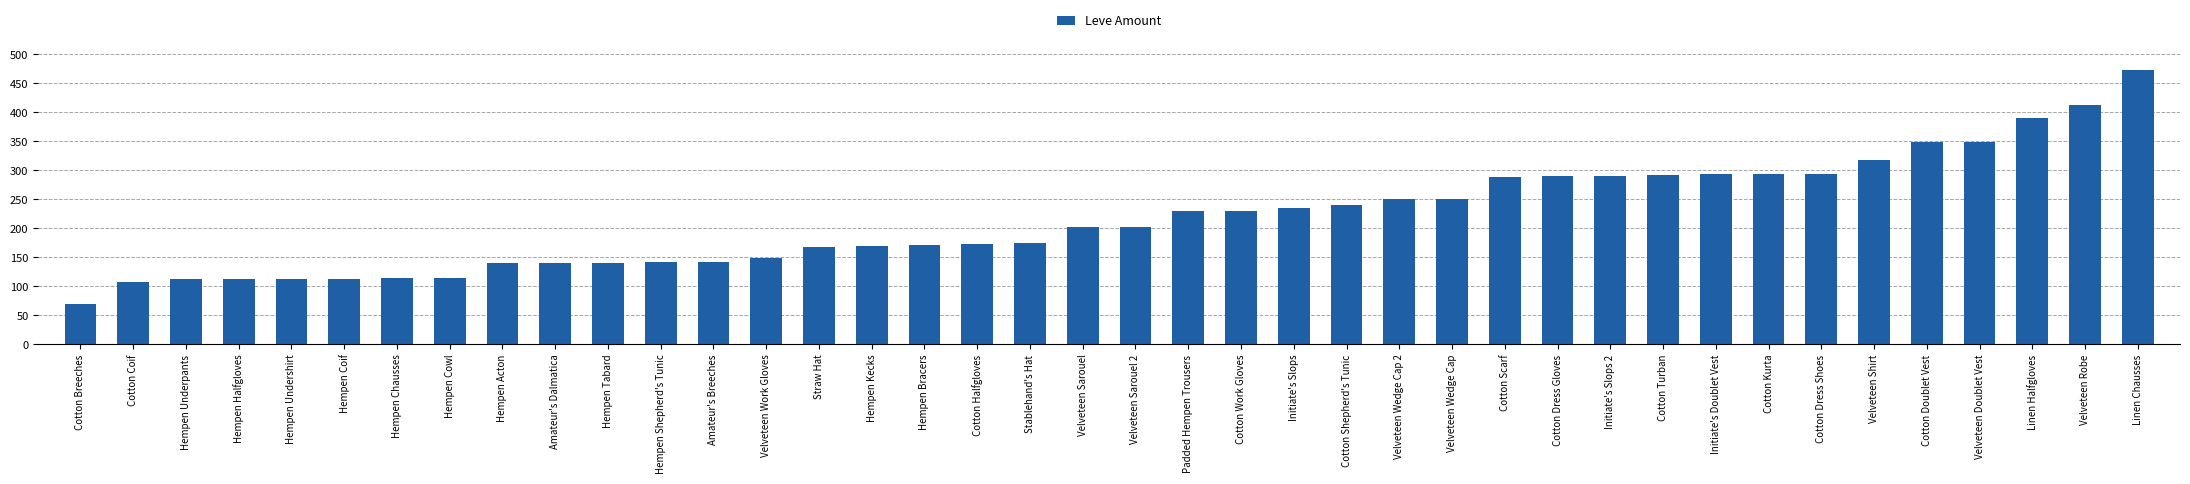

At which category does the chart reach its peak across all series?

Linen Chausses